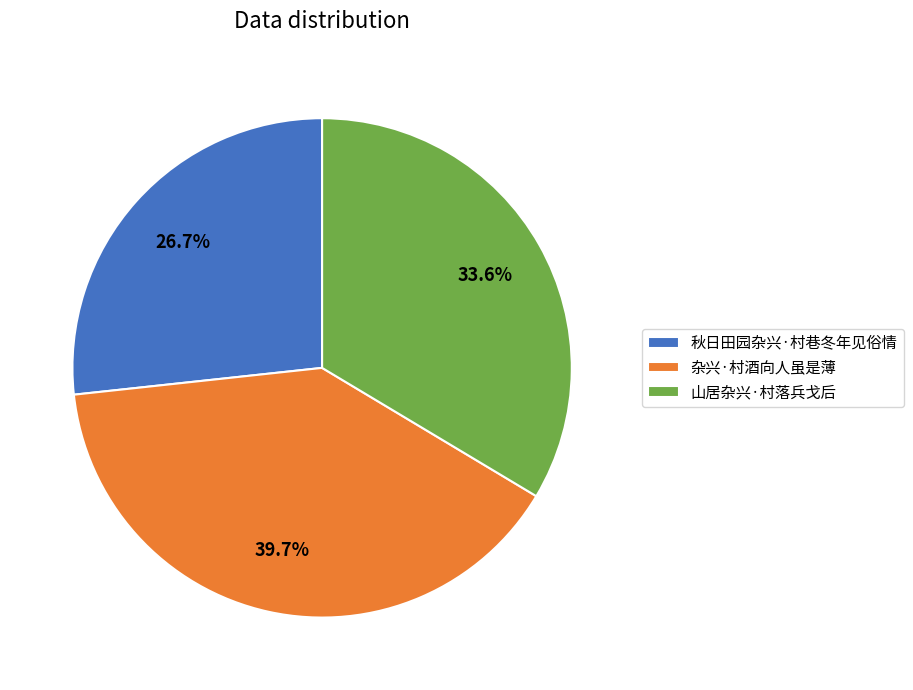

Between 山居杂兴·村落兵戈后 and 杂兴·村酒向人虽是薄, which is larger?

杂兴·村酒向人虽是薄